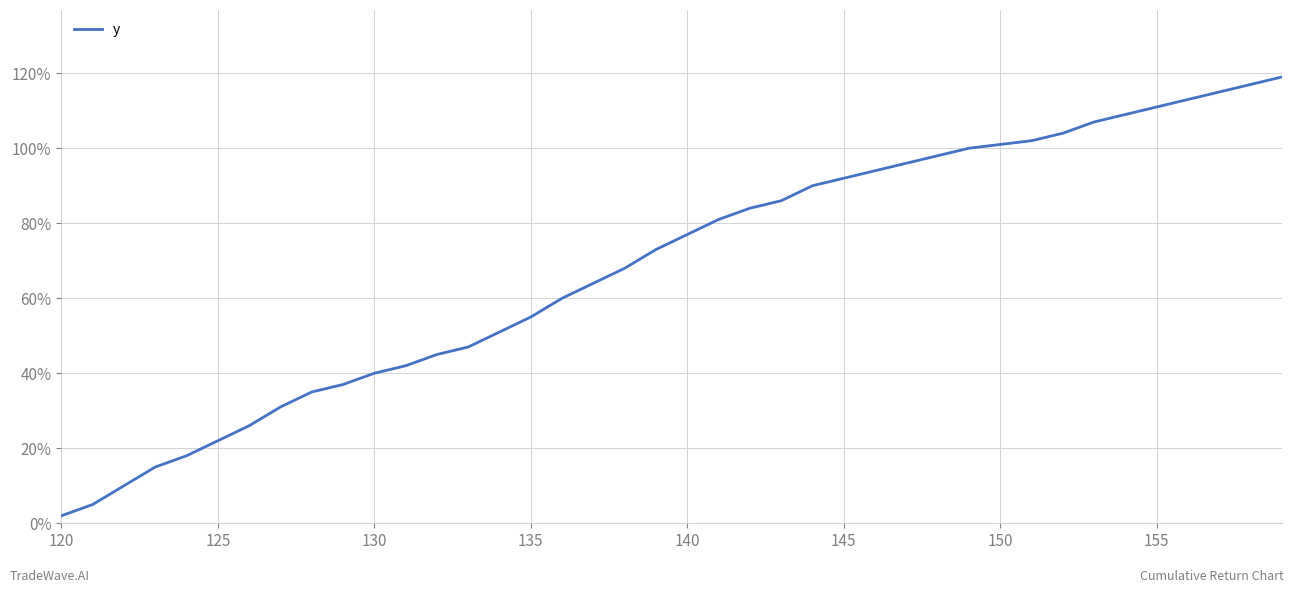

What is the maximum value shown in the chart?

119